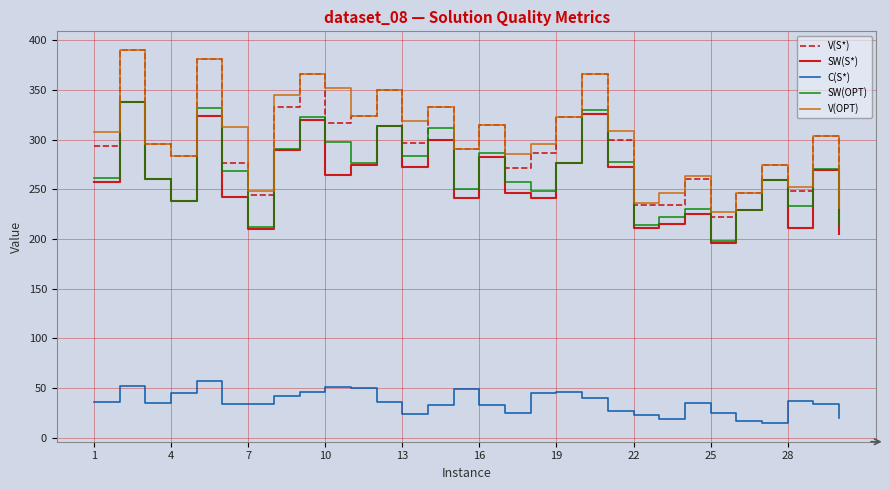

What is the smallest value displayed?

15.0